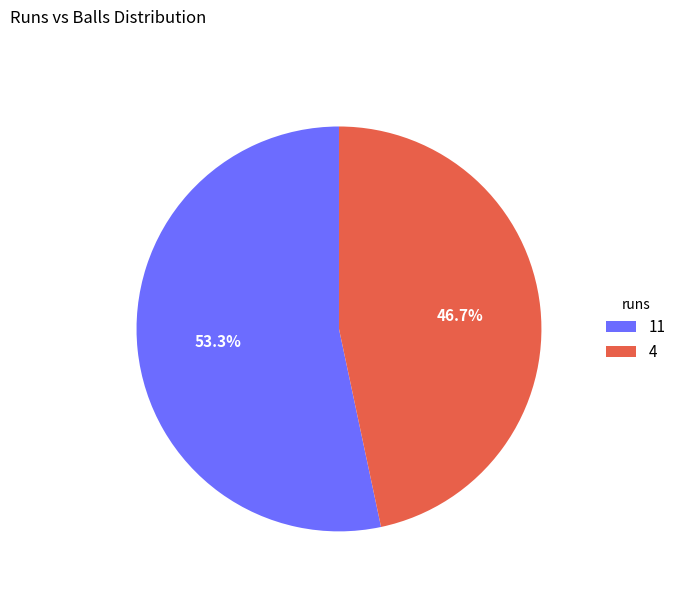

Between 4 and 11, which is larger?

11